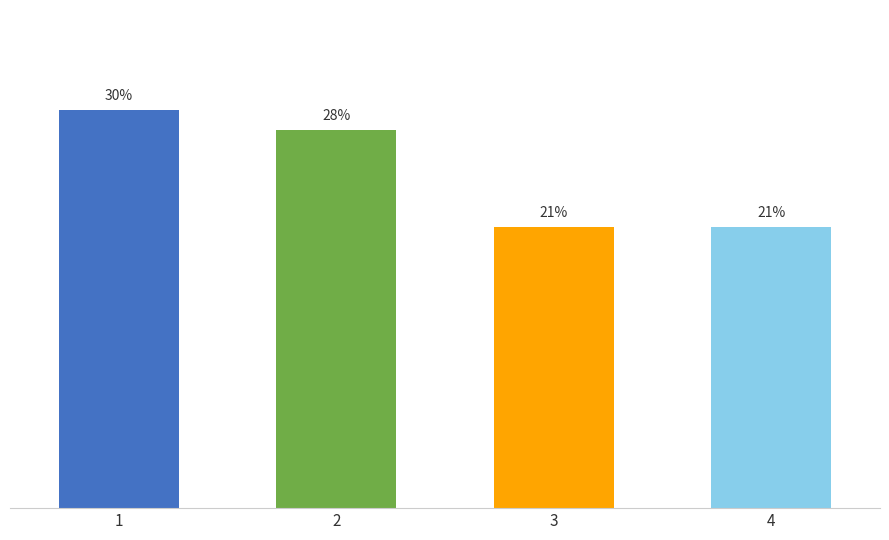

Reading right to left, extract all data points from this chart.

21.0	21.0	28.3	29.7